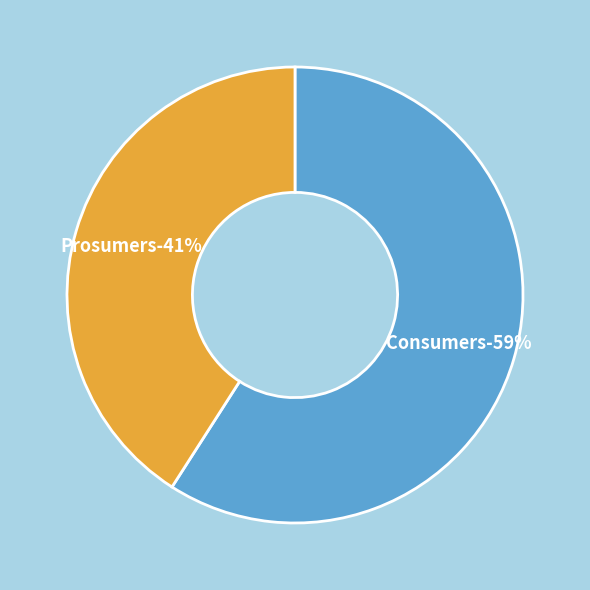

How many segments does this pie chart have?

2